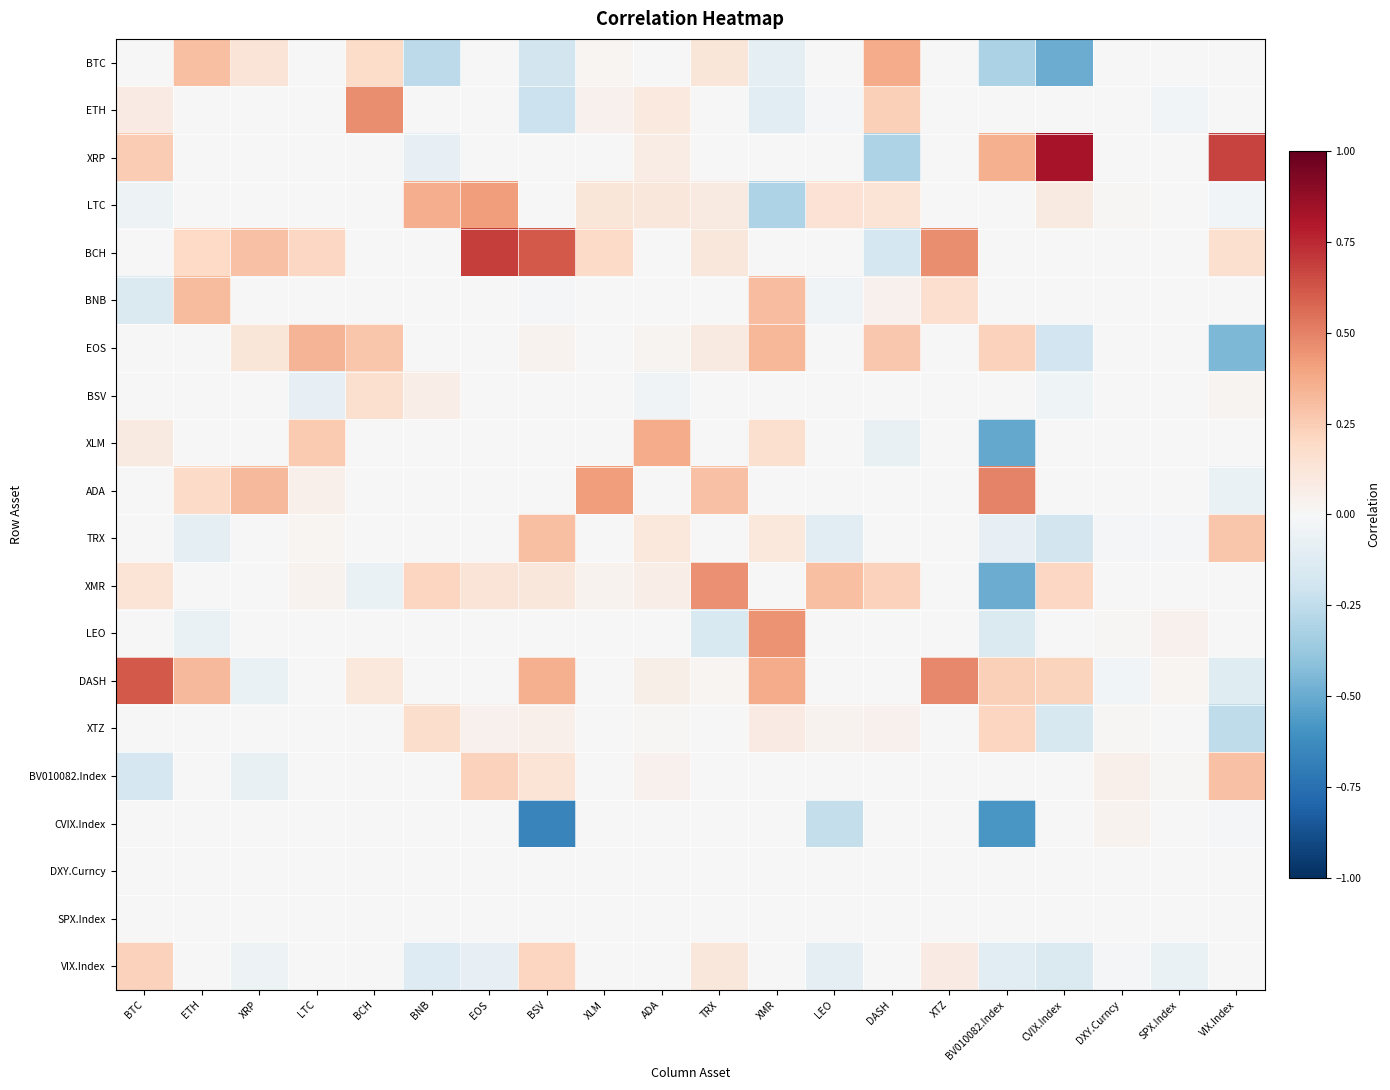

Reading left to right, transcribe all the data shown in this chart.

BTC: BTC=0.0	ETH=0.3	XRP=0.1	LTC=0.0	BCH=0.2	BNB=-0.3	EOS=0.0	BSV=-0.2	XLM=0.0	ADA=0.0	TRX=0.1	XMR=-0.1	LEO=0.0	DASH=0.4	XTZ=0.0	BV010082.Index=-0.3	CVIX.Index=-0.5	DXY.Curncy=0.0	SPX.Index=0.0	VIX.Index=0.0
ETH: BTC=0.1	ETH=0.0	XRP=0.0	LTC=0.0	BCH=0.5	BNB=0.0	EOS=0.0	BSV=-0.2	XLM=0.0	ADA=0.1	TRX=0.0	XMR=-0.1	LEO=-0.0	DASH=0.2	XTZ=0.0	BV010082.Index=0.0	CVIX.Index=0.0	DXY.Curncy=0.0	SPX.Index=-0.0	VIX.Index=0.0
XRP: BTC=0.3	ETH=0.0	XRP=0.0	LTC=0.0	BCH=0.0	BNB=-0.1	EOS=0.0	BSV=0.0	XLM=0.0	ADA=0.1	TRX=0.0	XMR=0.0	LEO=0.0	DASH=-0.3	XTZ=0.0	BV010082.Index=0.4	CVIX.Index=0.8	DXY.Curncy=0.0	SPX.Index=0.0	VIX.Index=0.7
LTC: BTC=-0.0	ETH=0.0	XRP=0.0	LTC=0.0	BCH=0.0	BNB=0.4	EOS=0.4	BSV=0.0	XLM=0.1	ADA=0.1	TRX=0.1	XMR=-0.3	LEO=0.1	DASH=0.1	XTZ=0.0	BV010082.Index=0.0	CVIX.Index=0.1	DXY.Curncy=0.0	SPX.Index=0.0	VIX.Index=-0.0
BCH: BTC=0.0	ETH=0.2	XRP=0.3	LTC=0.2	BCH=0.0	BNB=0.0	EOS=0.7	BSV=0.6	XLM=0.2	ADA=0.0	TRX=0.1	XMR=0.0	LEO=0.0	DASH=-0.2	XTZ=0.5	BV010082.Index=0.0	CVIX.Index=0.0	DXY.Curncy=0.0	SPX.Index=0.0	VIX.Index=0.2
BNB: BTC=-0.1	ETH=0.3	XRP=0.0	LTC=0.0	BCH=0.0	BNB=0.0	EOS=0.0	BSV=-0.0	XLM=0.0	ADA=0.0	TRX=0.0	XMR=0.3	LEO=-0.0	DASH=0.0	XTZ=0.2	BV010082.Index=0.0	CVIX.Index=0.0	DXY.Curncy=0.0	SPX.Index=0.0	VIX.Index=0.0
EOS: BTC=0.0	ETH=0.0	XRP=0.1	LTC=0.3	BCH=0.3	BNB=0.0	EOS=0.0	BSV=0.0	XLM=0.0	ADA=0.0	TRX=0.1	XMR=0.3	LEO=0.0	DASH=0.3	XTZ=0.0	BV010082.Index=0.2	CVIX.Index=-0.2	DXY.Curncy=0.0	SPX.Index=0.0	VIX.Index=-0.4
BSV: BTC=0.0	ETH=0.0	XRP=0.0	LTC=-0.1	BCH=0.2	BNB=0.1	EOS=0.0	BSV=0.0	XLM=0.0	ADA=-0.0	TRX=0.0	XMR=0.0	LEO=0.0	DASH=0.0	XTZ=0.0	BV010082.Index=0.0	CVIX.Index=-0.0	DXY.Curncy=0.0	SPX.Index=0.0	VIX.Index=0.0
XLM: BTC=0.1	ETH=0.0	XRP=0.0	LTC=0.3	BCH=0.0	BNB=0.0	EOS=0.0	BSV=0.0	XLM=0.0	ADA=0.4	TRX=0.0	XMR=0.2	LEO=0.0	DASH=-0.1	XTZ=0.0	BV010082.Index=-0.5	CVIX.Index=0.0	DXY.Curncy=0.0	SPX.Index=0.0	VIX.Index=0.0
ADA: BTC=0.0	ETH=0.2	XRP=0.3	LTC=0.0	BCH=0.0	BNB=0.0	EOS=0.0	BSV=0.0	XLM=0.4	ADA=0.0	TRX=0.3	XMR=0.0	LEO=0.0	DASH=0.0	XTZ=0.0	BV010082.Index=0.5	CVIX.Index=0.0	DXY.Curncy=0.0	SPX.Index=0.0	VIX.Index=-0.1
TRX: BTC=0.0	ETH=-0.1	XRP=0.0	LTC=0.0	BCH=0.0	BNB=0.0	EOS=0.0	BSV=0.3	XLM=0.0	ADA=0.1	TRX=0.0	XMR=0.1	LEO=-0.1	DASH=0.0	XTZ=0.0	BV010082.Index=-0.1	CVIX.Index=-0.2	DXY.Curncy=-0.0	SPX.Index=-0.0	VIX.Index=0.3
XMR: BTC=0.1	ETH=0.0	XRP=0.0	LTC=0.0	BCH=-0.1	BNB=0.2	EOS=0.1	BSV=0.1	XLM=0.0	ADA=0.1	TRX=0.5	XMR=0.0	LEO=0.3	DASH=0.2	XTZ=0.0	BV010082.Index=-0.5	CVIX.Index=0.2	DXY.Curncy=0.0	SPX.Index=0.0	VIX.Index=0.0
LEO: BTC=0.0	ETH=-0.1	XRP=0.0	LTC=0.0	BCH=0.0	BNB=0.0	EOS=0.0	BSV=0.0	XLM=0.0	ADA=0.0	TRX=-0.2	XMR=0.4	LEO=0.0	DASH=0.0	XTZ=0.0	BV010082.Index=-0.1	CVIX.Index=0.0	DXY.Curncy=0.0	SPX.Index=0.0	VIX.Index=0.0
DASH: BTC=0.6	ETH=0.3	XRP=-0.1	LTC=0.0	BCH=0.1	BNB=0.0	EOS=0.0	BSV=0.4	XLM=0.0	ADA=0.1	TRX=0.0	XMR=0.4	LEO=0.0	DASH=0.0	XTZ=0.5	BV010082.Index=0.2	CVIX.Index=0.2	DXY.Curncy=-0.0	SPX.Index=0.0	VIX.Index=-0.1
XTZ: BTC=0.0	ETH=0.0	XRP=0.0	LTC=0.0	BCH=0.0	BNB=0.2	EOS=0.0	BSV=0.0	XLM=0.0	ADA=0.0	TRX=0.0	XMR=0.1	LEO=0.0	DASH=0.0	XTZ=0.0	BV010082.Index=0.2	CVIX.Index=-0.2	DXY.Curncy=0.0	SPX.Index=0.0	VIX.Index=-0.3
BV010082.Index: BTC=-0.2	ETH=0.0	XRP=-0.1	LTC=0.0	BCH=0.0	BNB=0.0	EOS=0.2	BSV=0.1	XLM=0.0	ADA=0.0	TRX=0.0	XMR=0.0	LEO=0.0	DASH=0.0	XTZ=0.0	BV010082.Index=0.0	CVIX.Index=0.0	DXY.Curncy=0.1	SPX.Index=0.0	VIX.Index=0.3
CVIX.Index: BTC=0.0	ETH=0.0	XRP=0.0	LTC=0.0	BCH=0.0	BNB=0.0	EOS=0.0	BSV=-0.7	XLM=0.0	ADA=0.0	TRX=0.0	XMR=0.0	LEO=-0.2	DASH=0.0	XTZ=0.0	BV010082.Index=-0.6	CVIX.Index=0.0	DXY.Curncy=0.0	SPX.Index=0.0	VIX.Index=-0.0
DXY.Curncy: BTC=0.0	ETH=0.0	XRP=0.0	LTC=0.0	BCH=0.0	BNB=0.0	EOS=0.0	BSV=0.0	XLM=0.0	ADA=0.0	TRX=0.0	XMR=0.0	LEO=0.0	DASH=0.0	XTZ=0.0	BV010082.Index=0.0	CVIX.Index=0.0	DXY.Curncy=0.0	SPX.Index=0.0	VIX.Index=0.0
SPX.Index: BTC=0.0	ETH=0.0	XRP=0.0	LTC=0.0	BCH=0.0	BNB=0.0	EOS=0.0	BSV=0.0	XLM=0.0	ADA=0.0	TRX=0.0	XMR=0.0	LEO=0.0	DASH=0.0	XTZ=0.0	BV010082.Index=0.0	CVIX.Index=0.0	DXY.Curncy=0.0	SPX.Index=0.0	VIX.Index=0.0
VIX.Index: BTC=0.2	ETH=-0.0	XRP=-0.0	LTC=0.0	BCH=0.0	BNB=-0.1	EOS=-0.1	BSV=0.2	XLM=0.0	ADA=0.0	TRX=0.1	XMR=0.0	LEO=-0.1	DASH=0.0	XTZ=0.1	BV010082.Index=-0.1	CVIX.Index=-0.1	DXY.Curncy=-0.0	SPX.Index=-0.1	VIX.Index=0.0